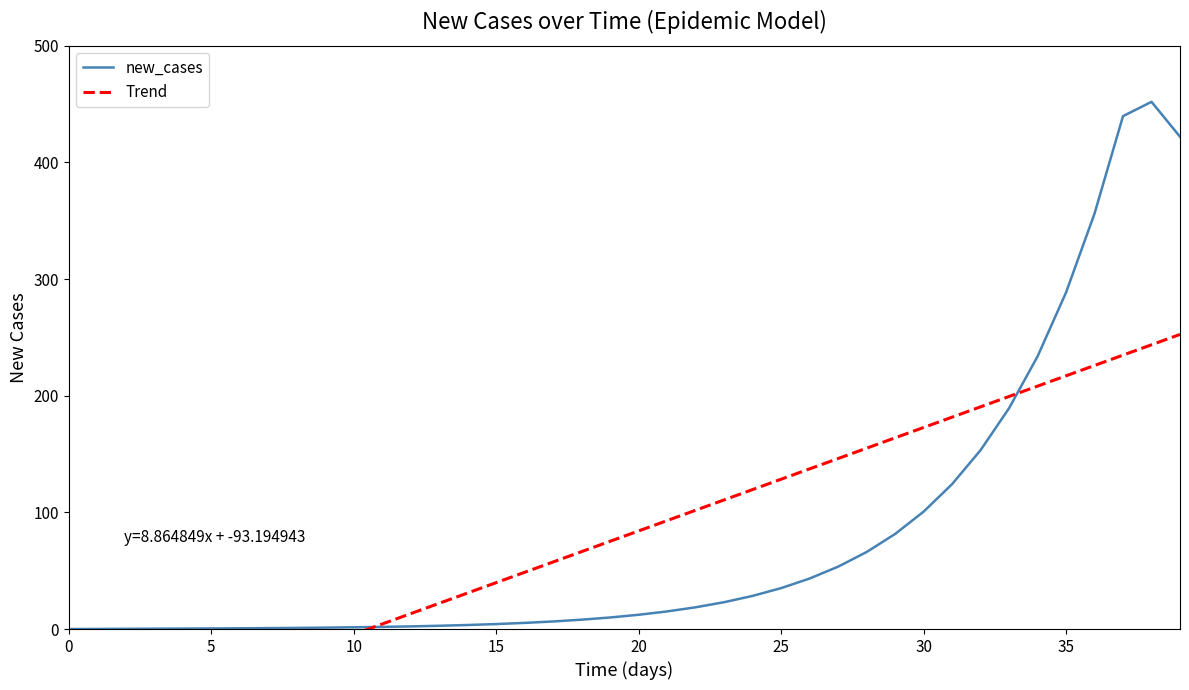

The new_cases series shows 233.7 at 34. True or false?

True